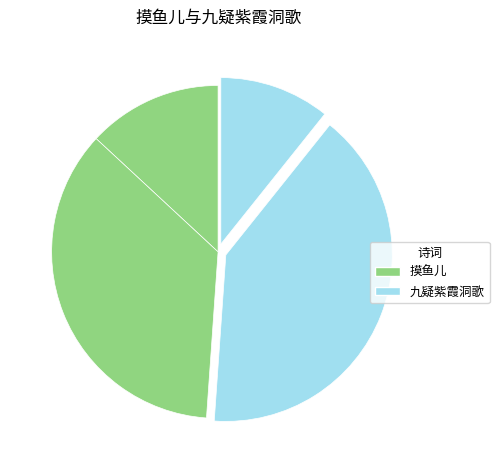

What is the largest slice in the pie chart?

九疑紫霞洞歌